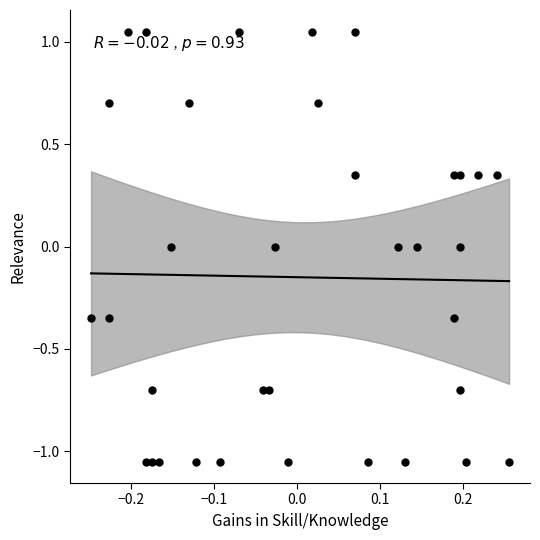

What is the range of Y values (max minus min)?

2.1